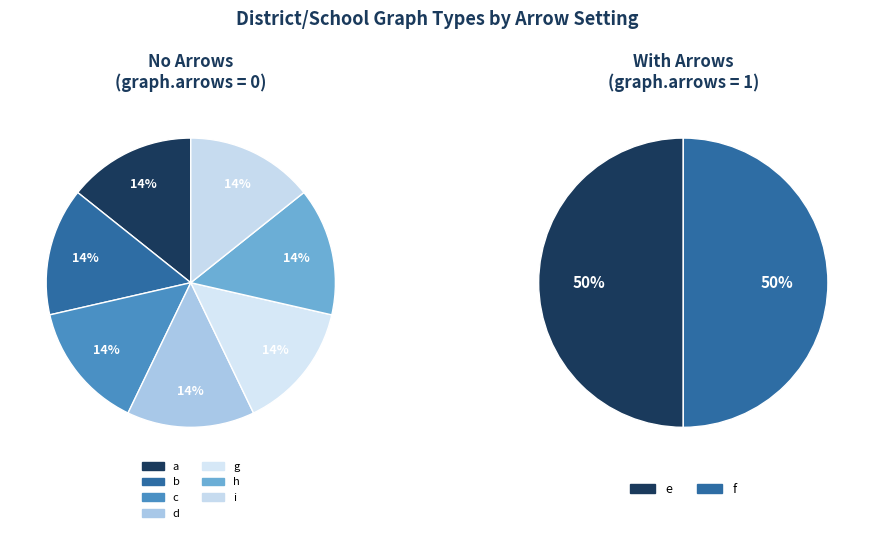

Is there a majority slice in this chart?

No